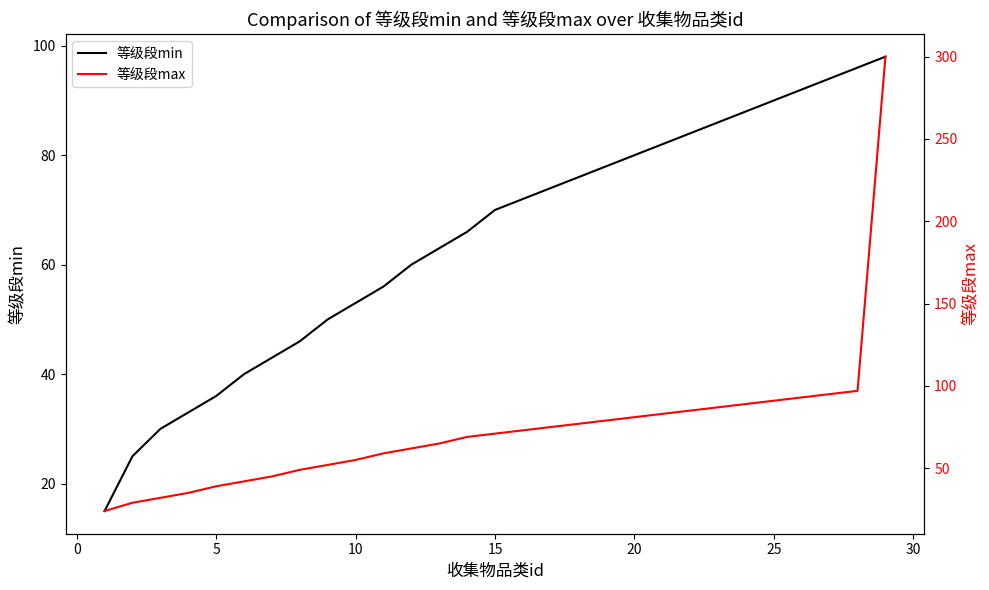

What is the highest value of the 等级段min series?

98